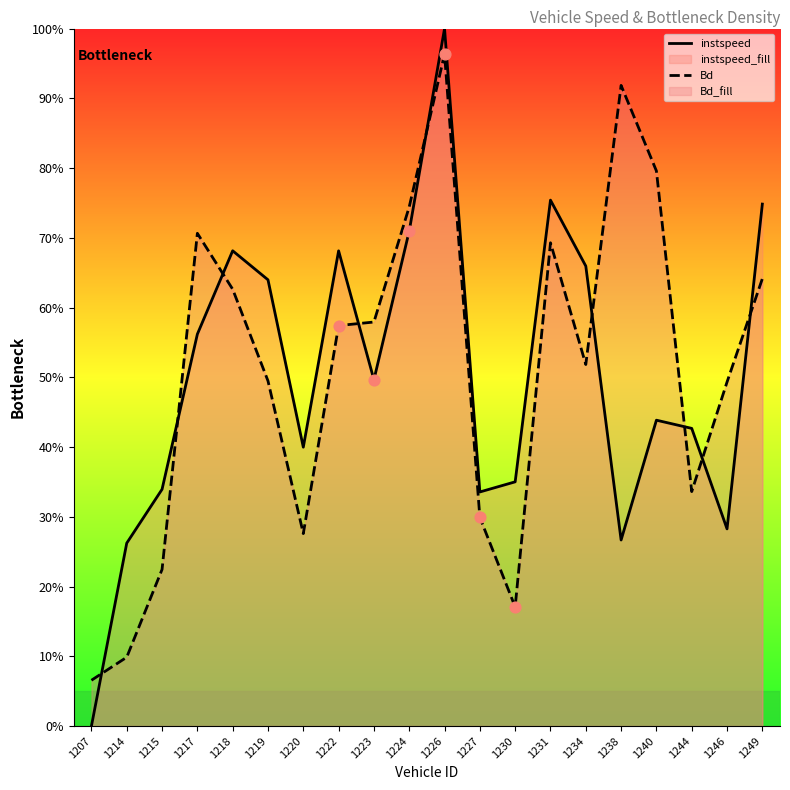

At how many categories does at least one series exceed 0?

20